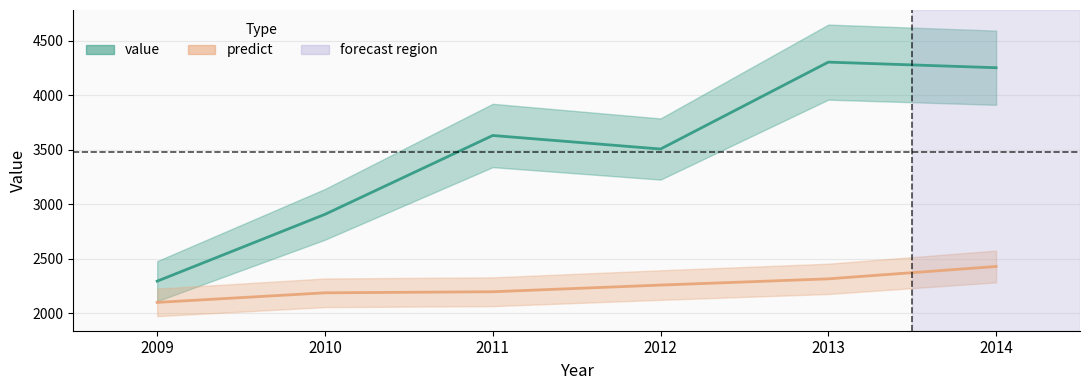

What is the average value of the predict series?

2248.7